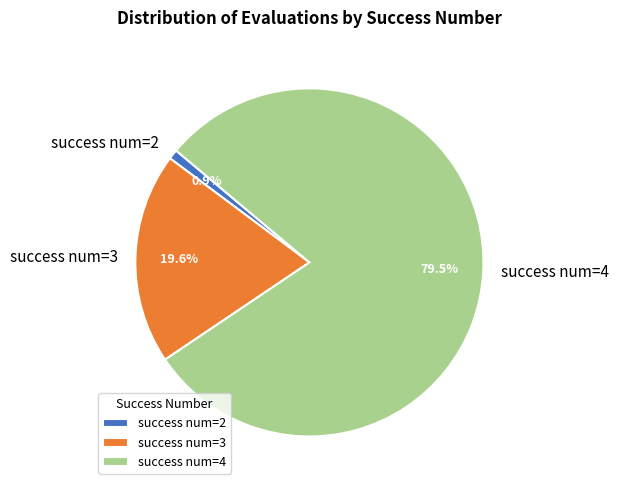

Between success num=4 and success num=3, which is larger?

success num=4